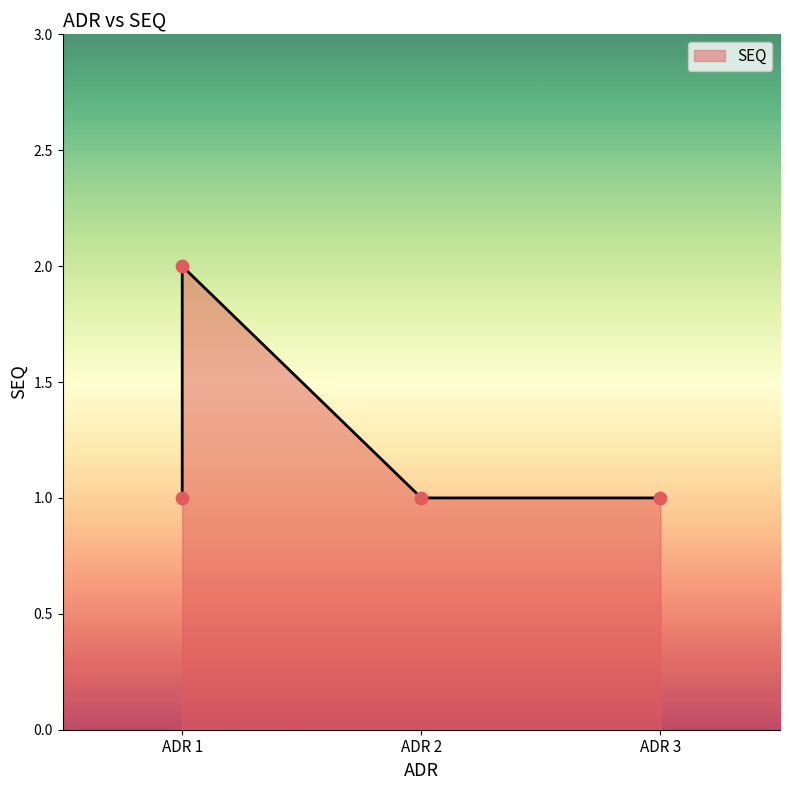

What is the change in value from ADR 1 to ADR 2?

-1